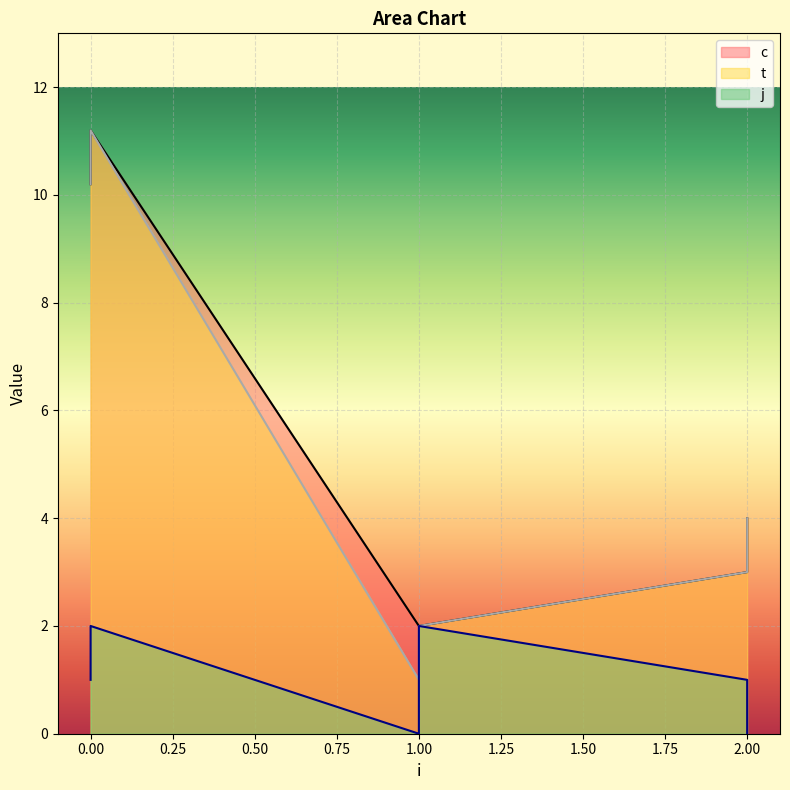

What is the sum of the j values at 1 and 1?

2.0